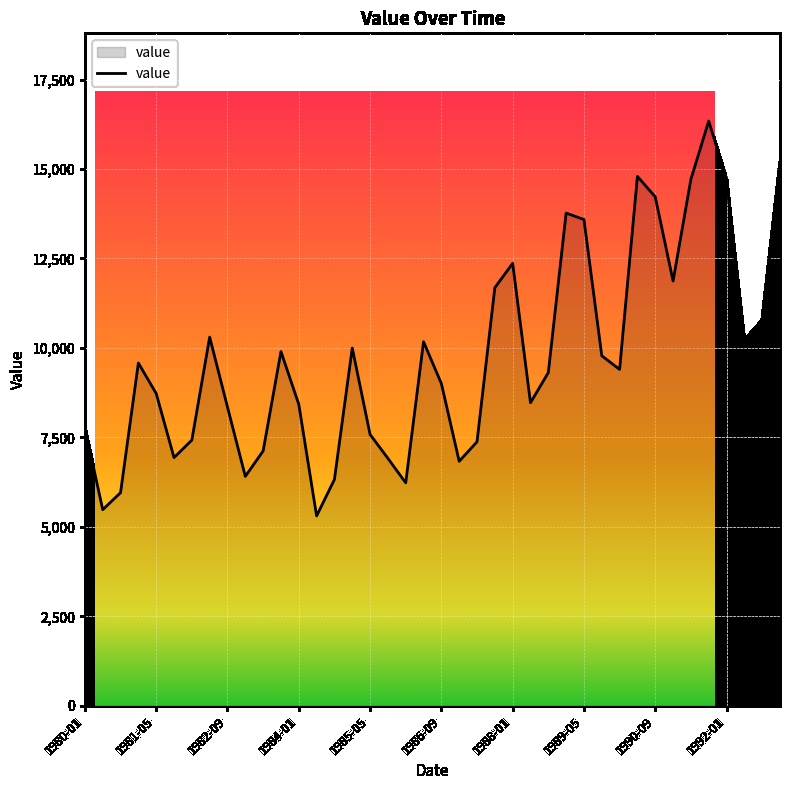

How many points are lower than both their immediate neighbors (excluding endpoints)?

10